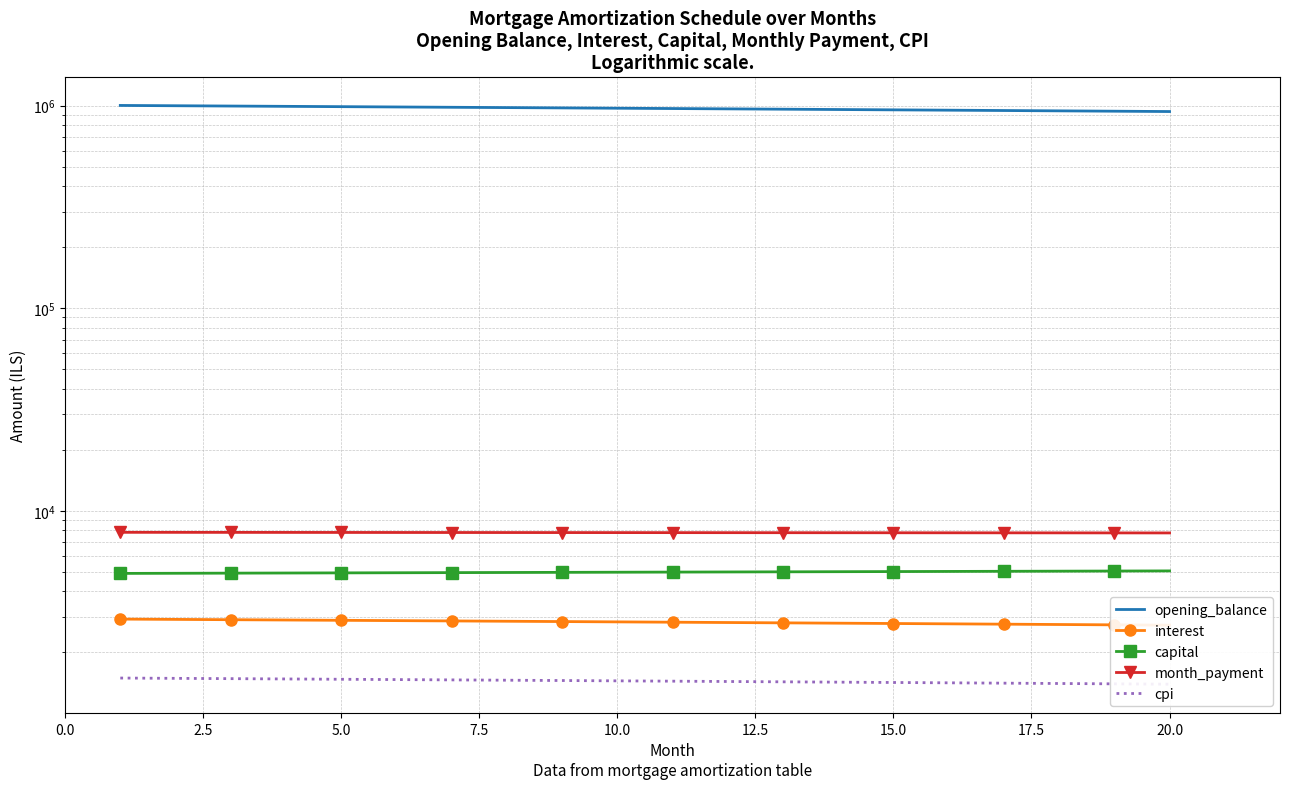

What is the average value of the cpi series?

1445.0